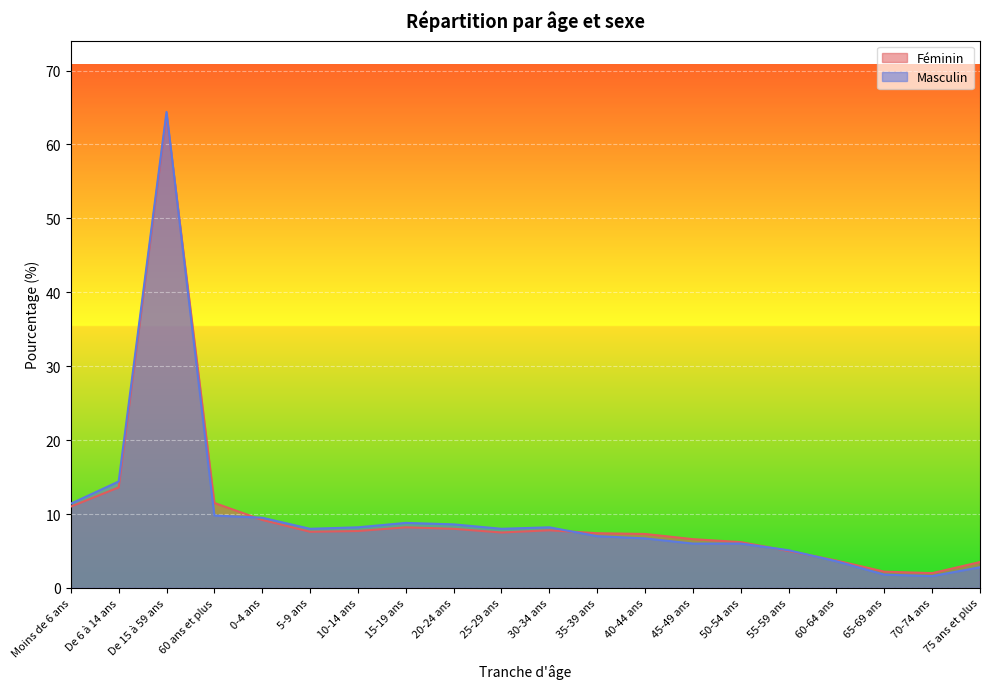

At which label is Masculin closest to 33?

De 6 à 14 ans